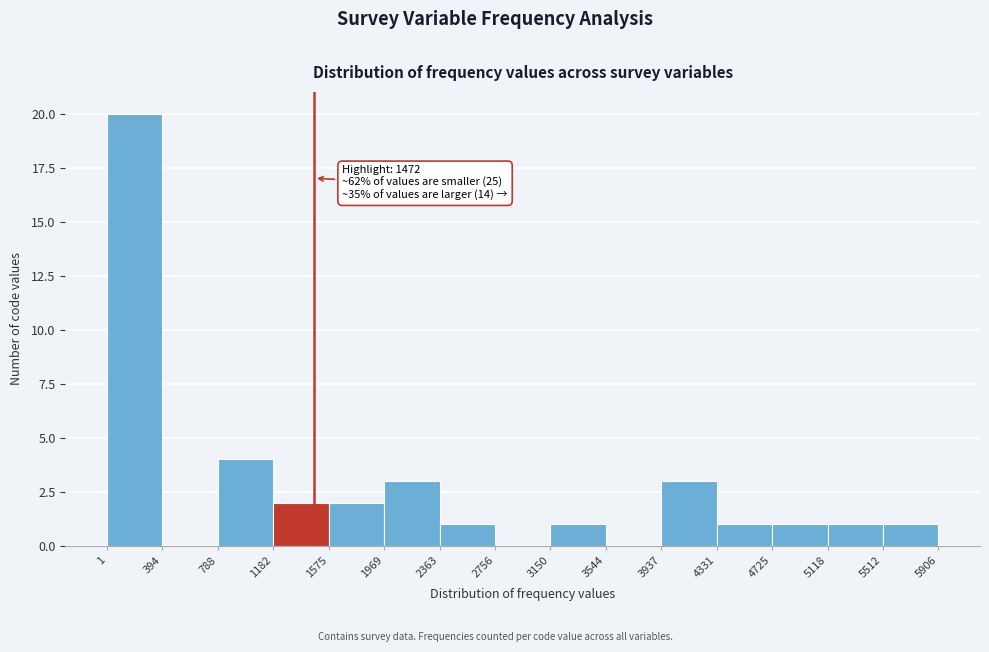

Which range on the x-axis has the tallest bar?

1 to 394